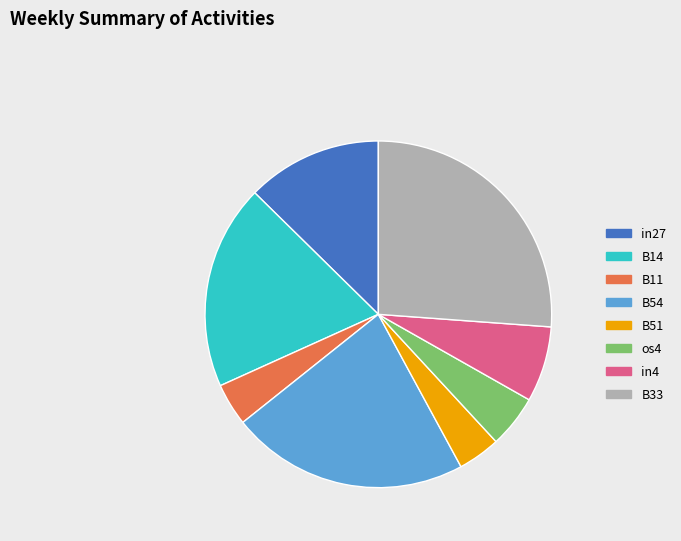

Is the sum of in4 and B54 greater than half?

No